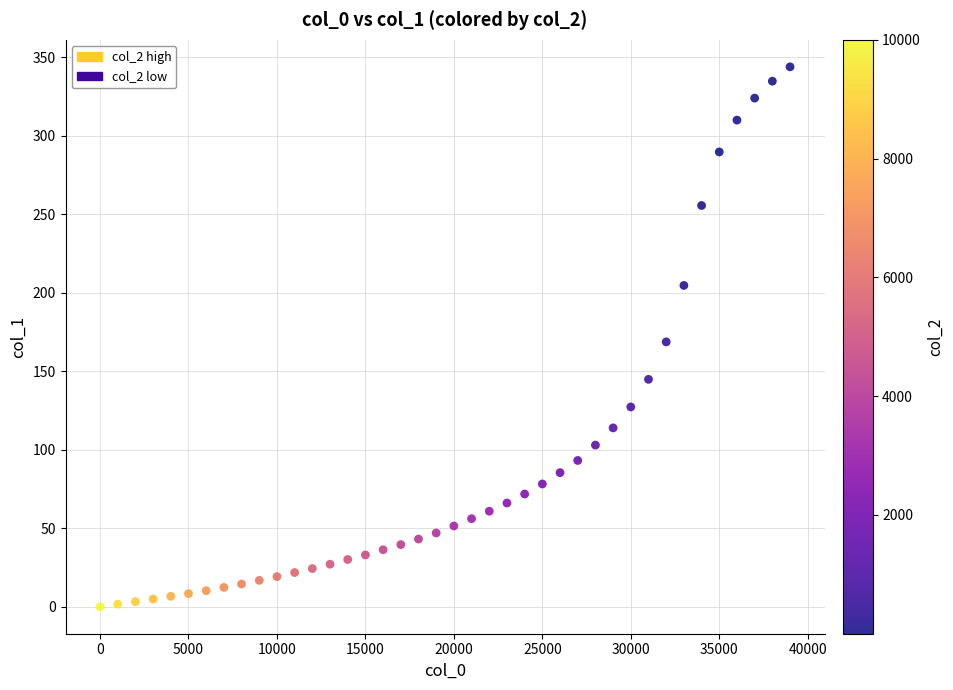

What is the range of X values (max minus min)?

39000.0